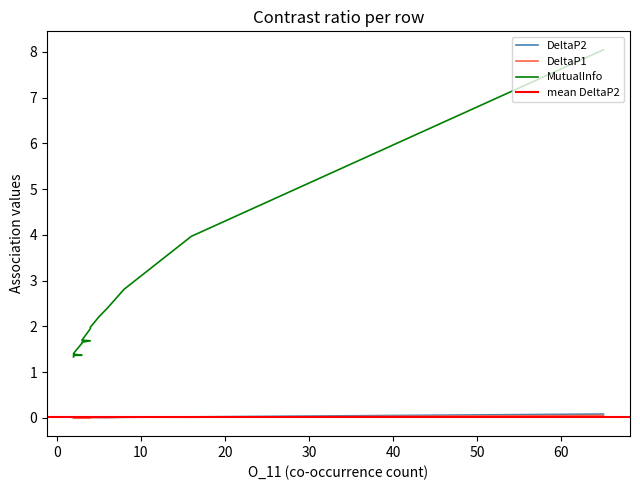

True or false: DeltaP2 has a value of 0.0 at 8.

True